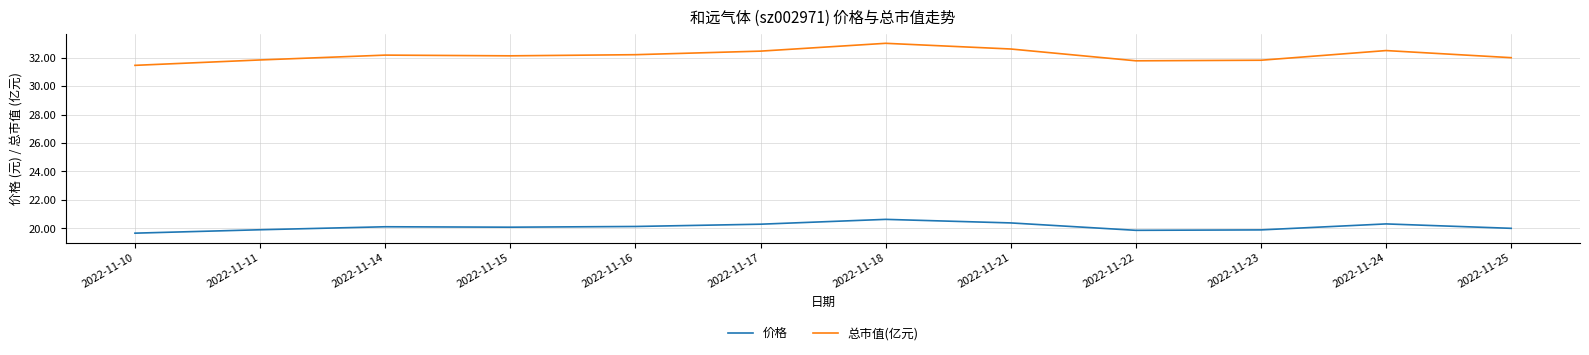

True or false: 总市值(亿元) and 价格 cross at least once.

False